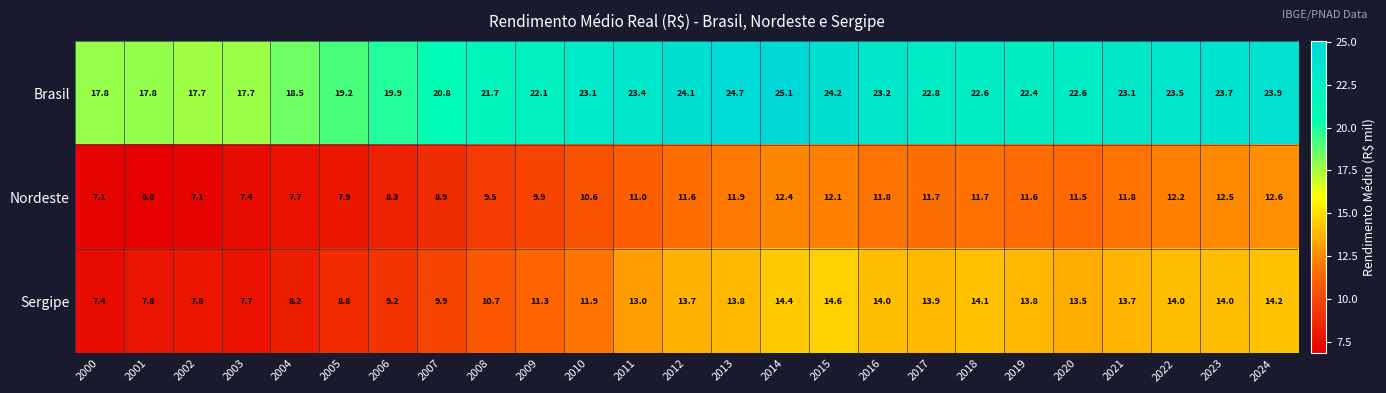

What is the smallest value displayed?

6.8